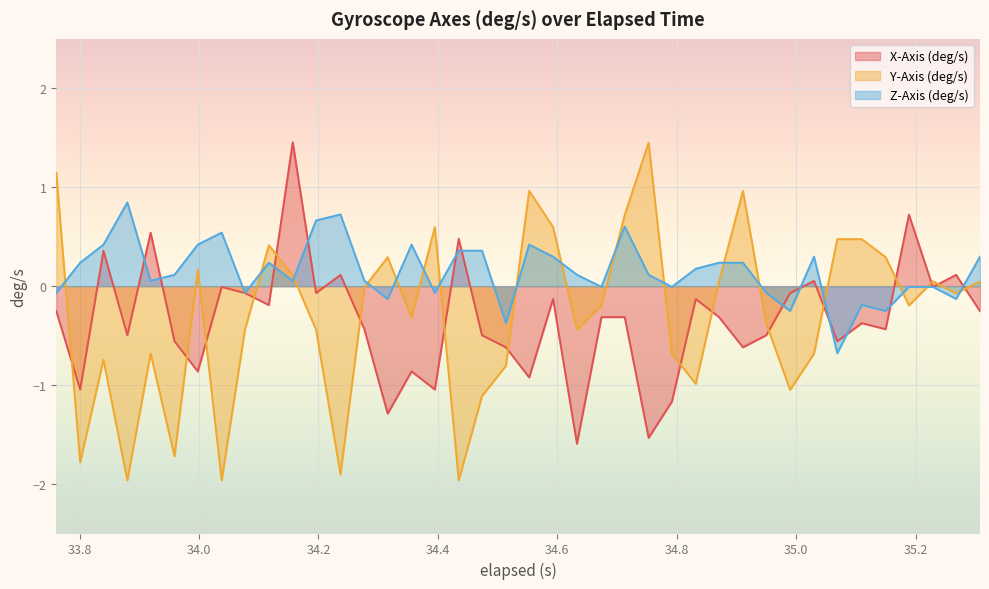

Which series has the largest total across all categories?

Z-Axis (deg/s)